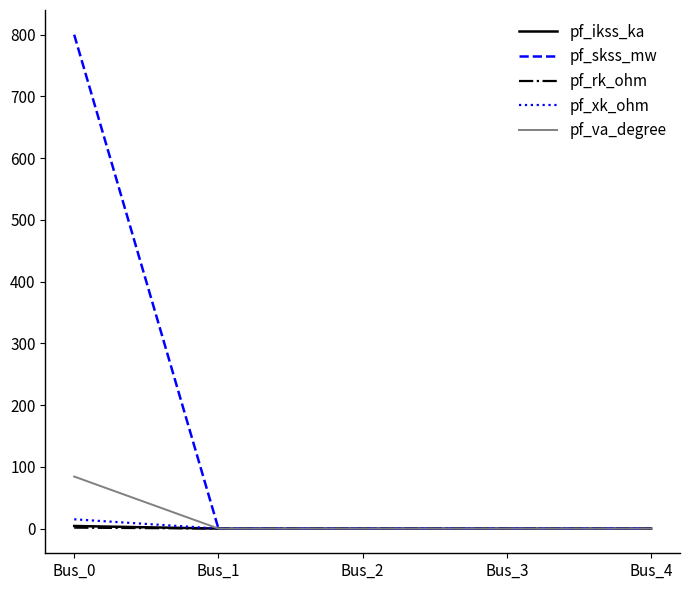

What are all the series names shown in the legend?

pf_ikss_ka, pf_skss_mw, pf_rk_ohm, pf_xk_ohm, pf_va_degree